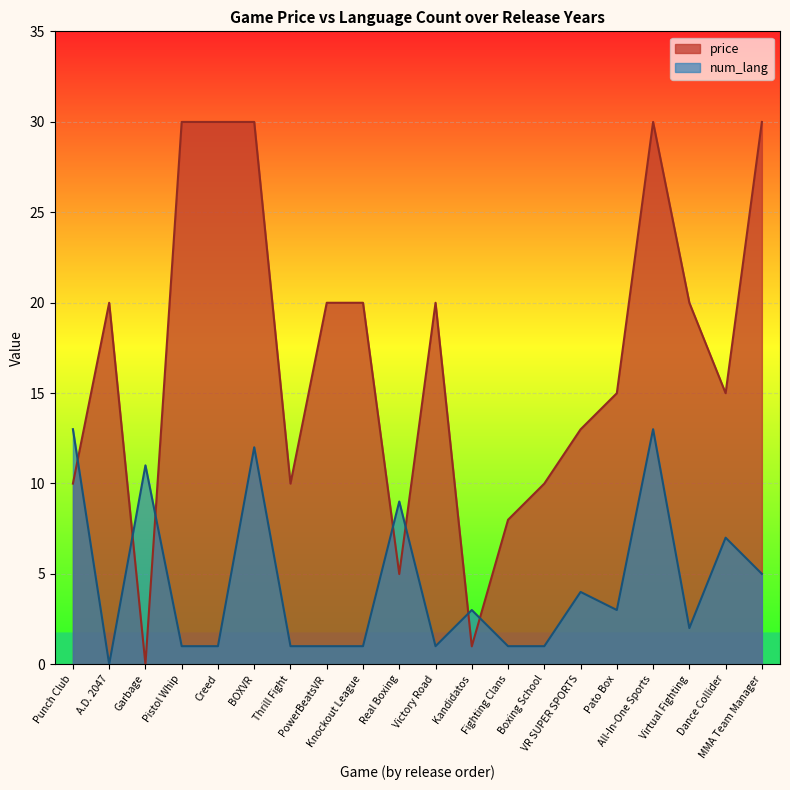

At how many categories does at least one series exceed 1?

20